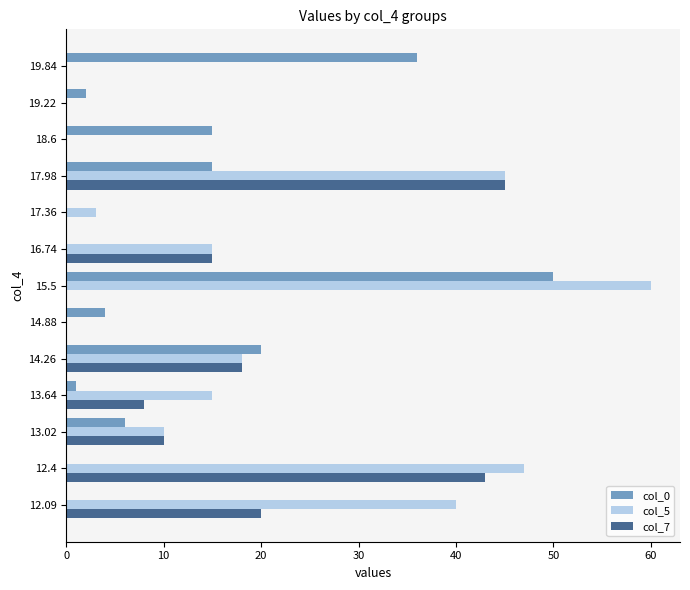

At which label is col_5 closest to 30?

12.09